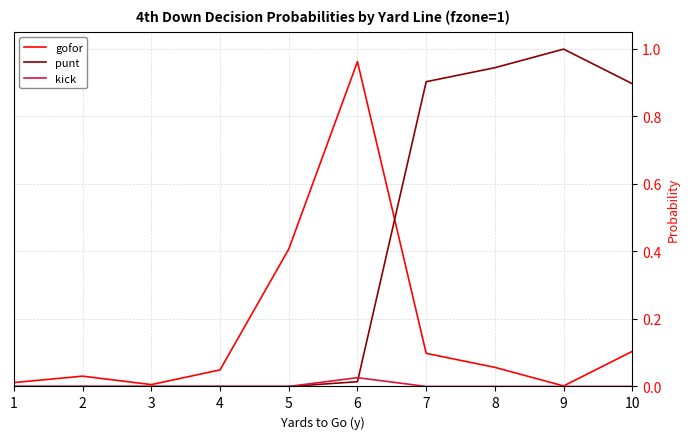

Which category has the highest value in the punt series?

9